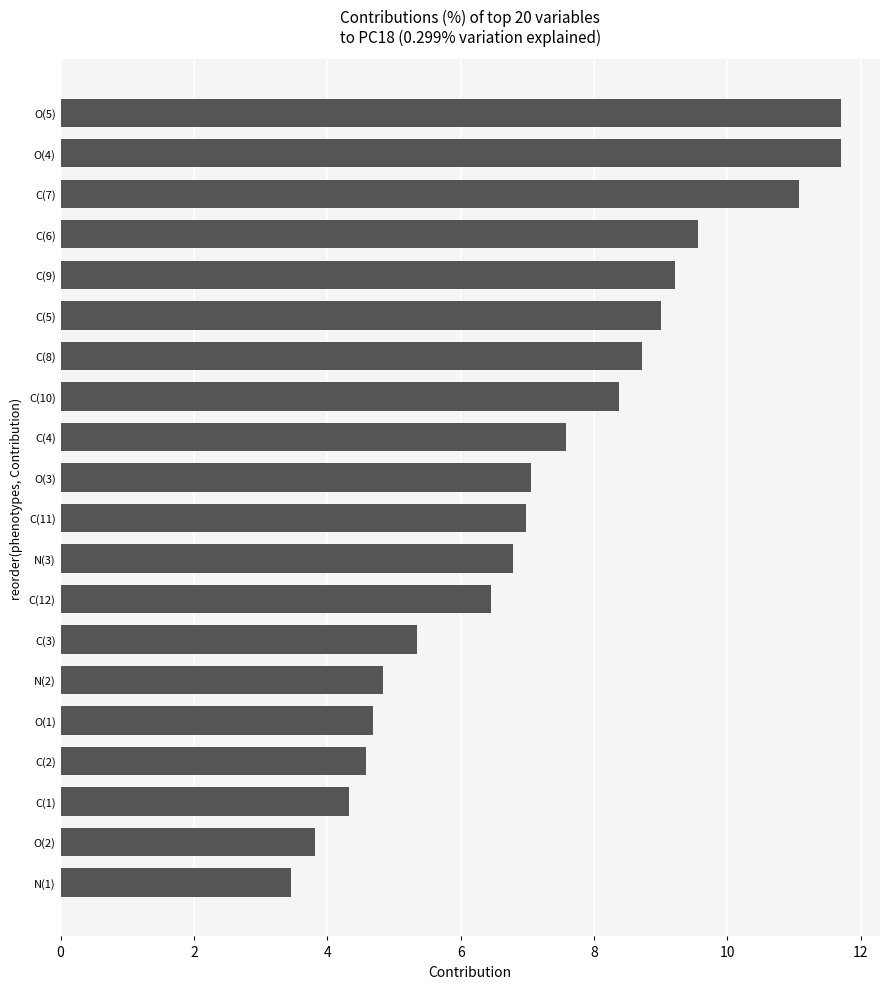

What is the maximum value shown in the chart?

11.7